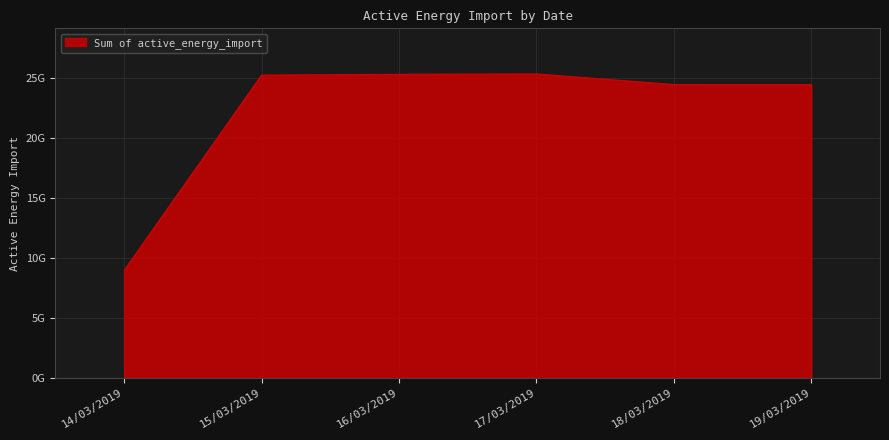

The value at 14/03/2019 is 8960716160. True or false?

True